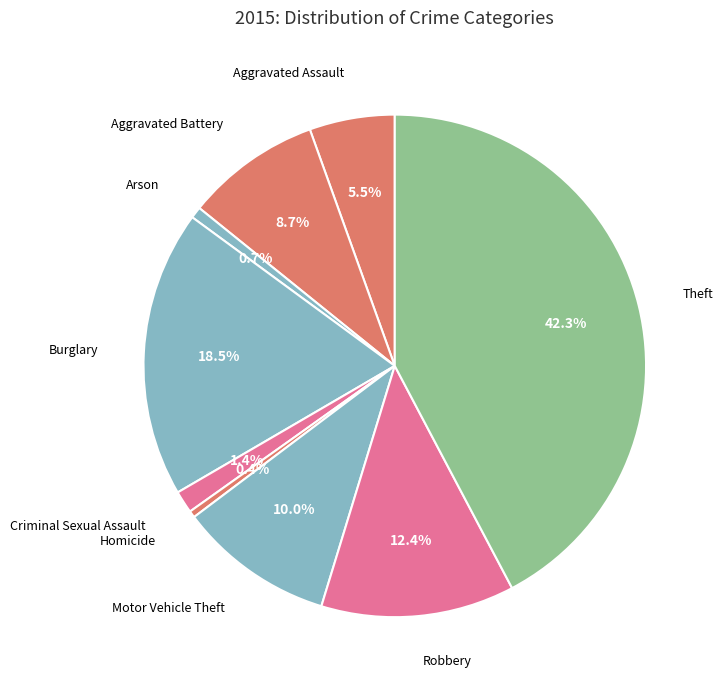

Which has a higher value, Theft or Aggravated Assault?

Theft